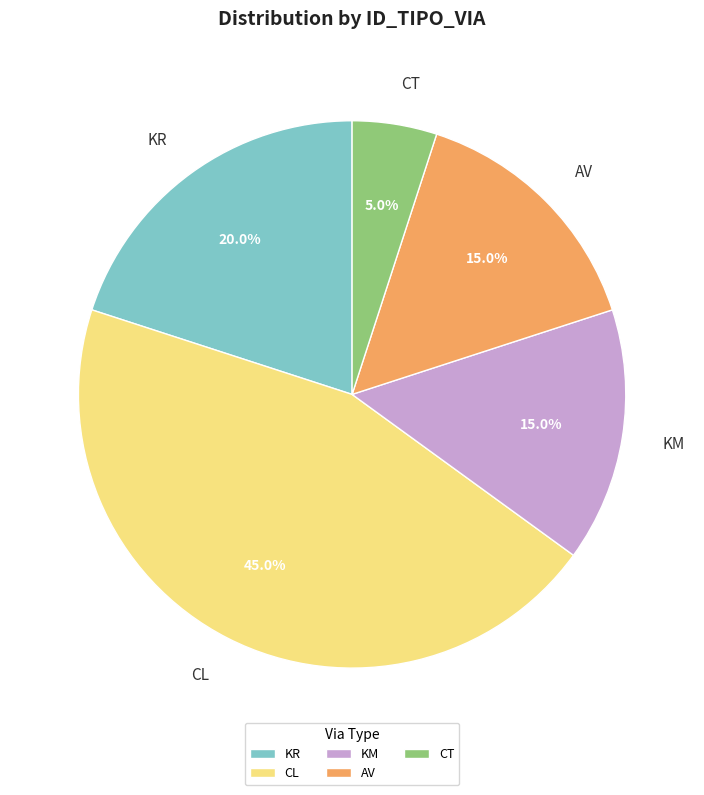

What is the ratio of the value at AV to the value at CL?

0.3